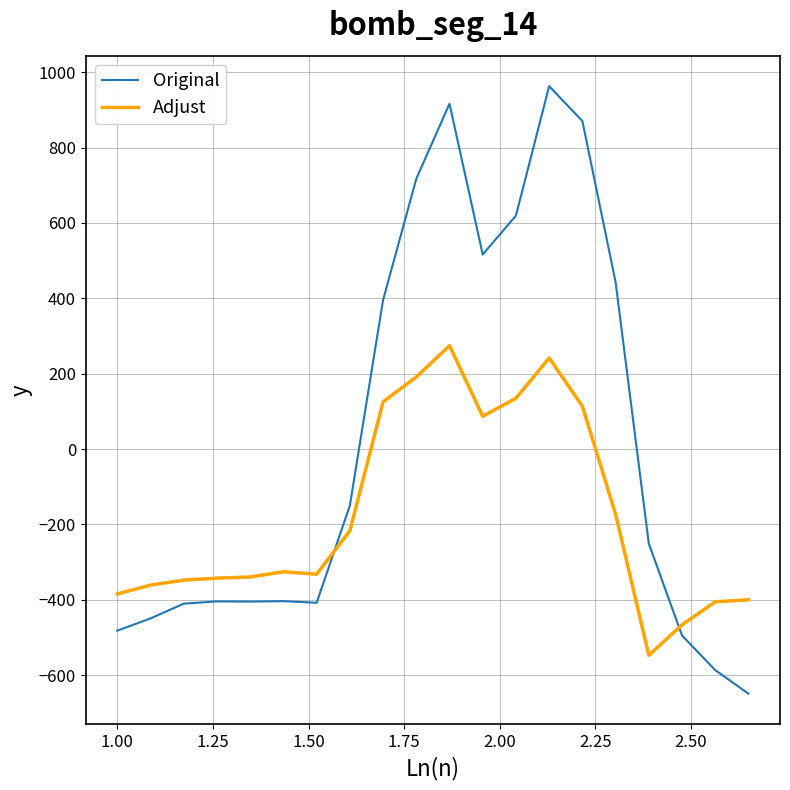

How many intersections are there between Adjust and Original?

2